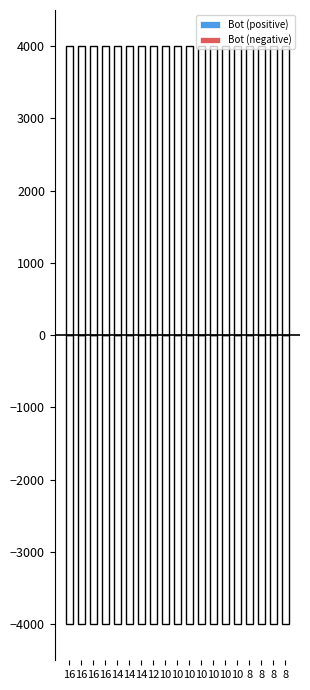

True or false: Bot (positive) has a value of 32 at 16.

False